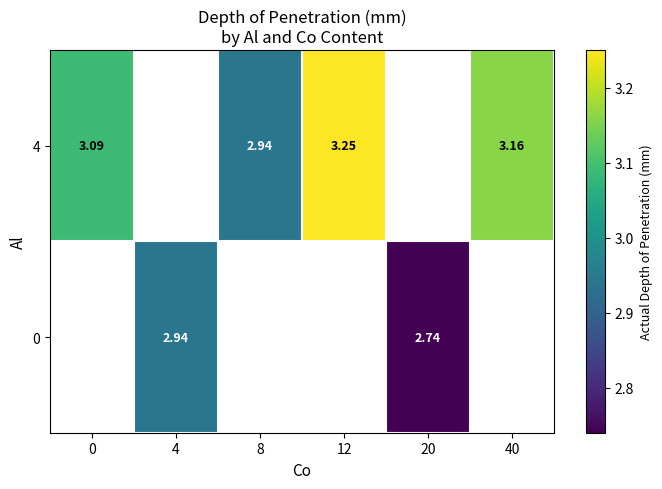

Is it true that 4 equals 3.2 at 40?

True